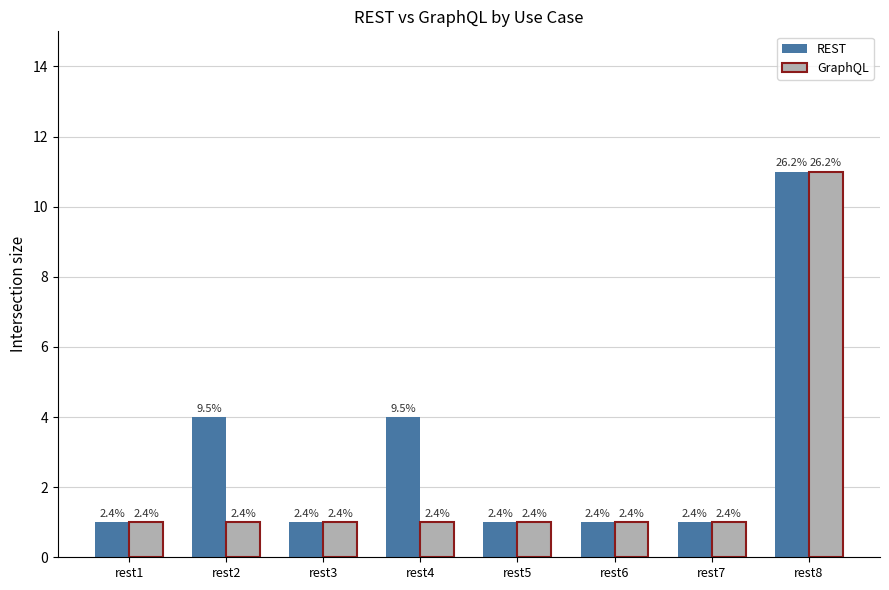

What are all the series names shown in the legend?

REST, GraphQL